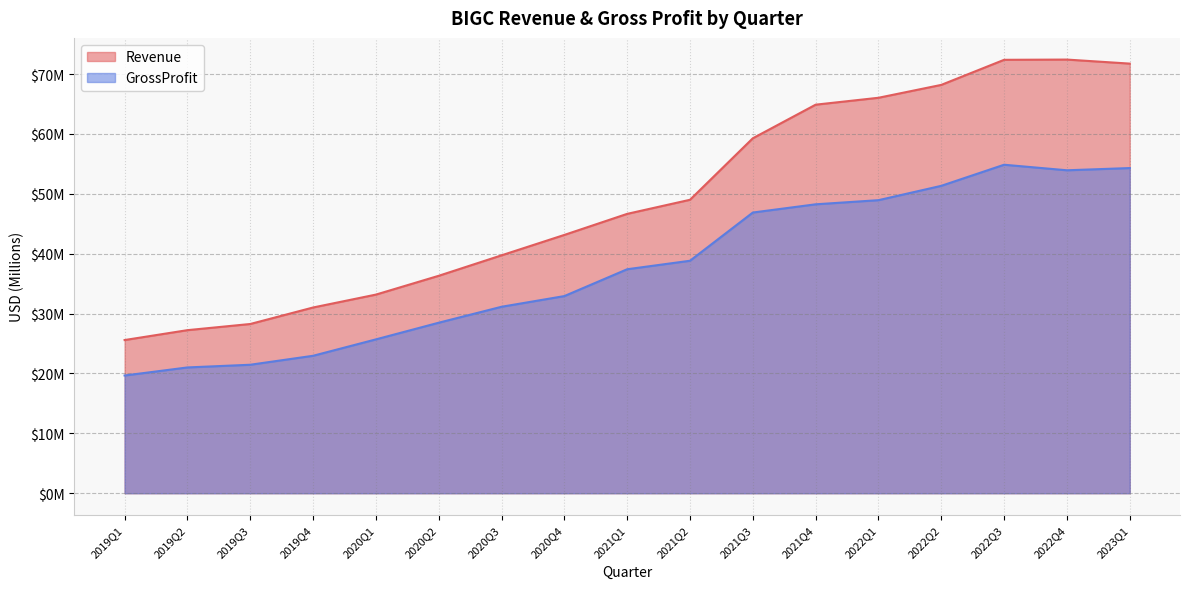

What is the average value of the GrossProfit series?

37.5